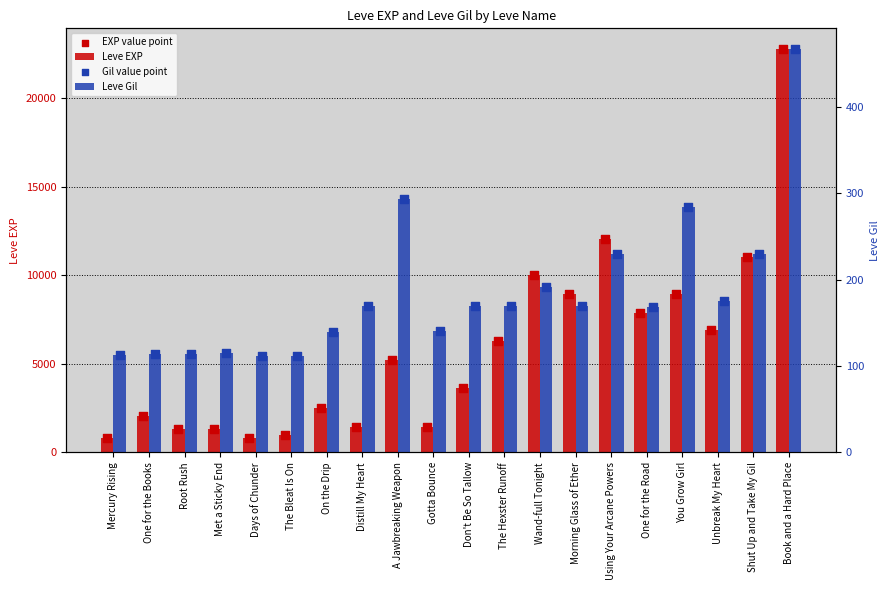

At how many categories does at least one series exceed 16788?

1